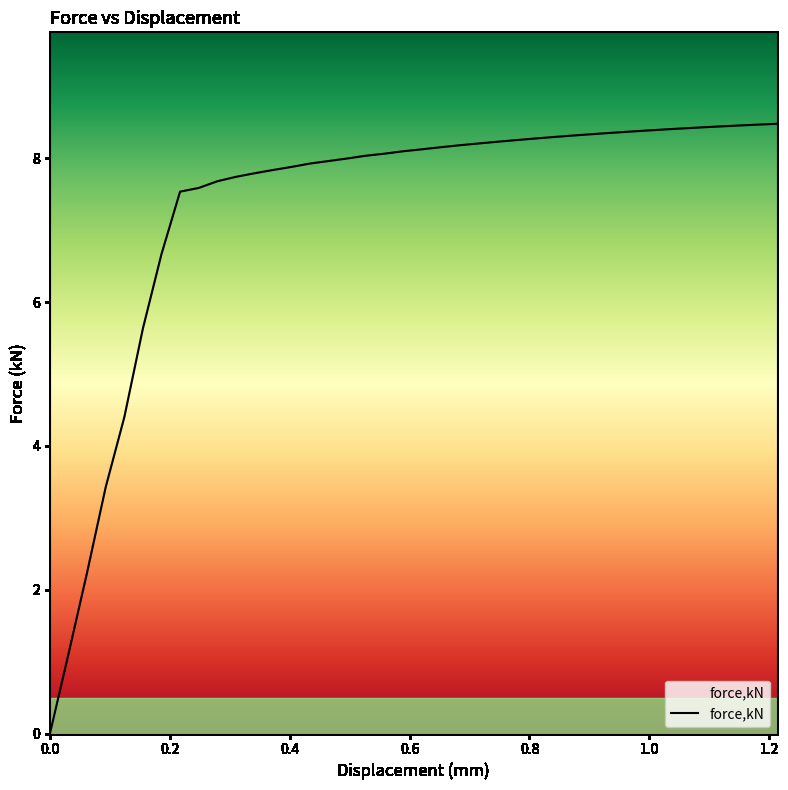

What is the greatest value displayed?

8.5